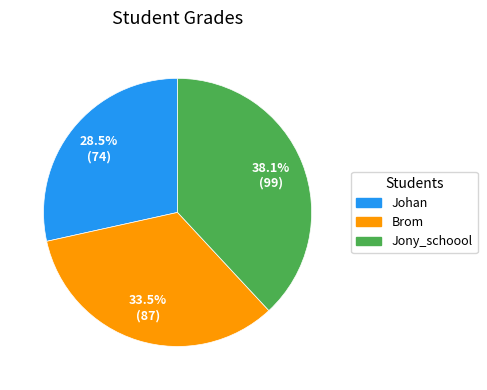

Which slice is the largest?

Jony_schoool